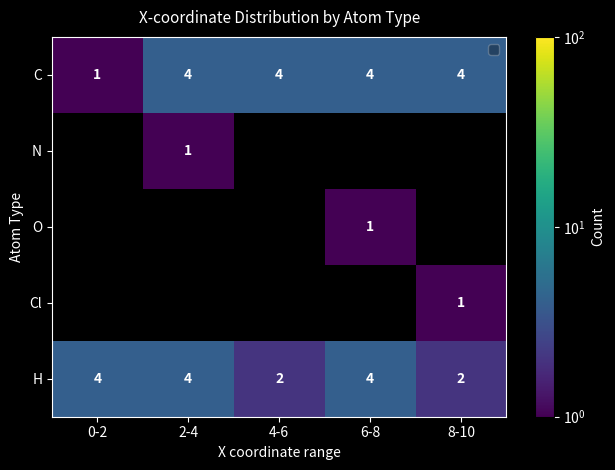

What is the difference between the maximum and minimum values in the C series?

3